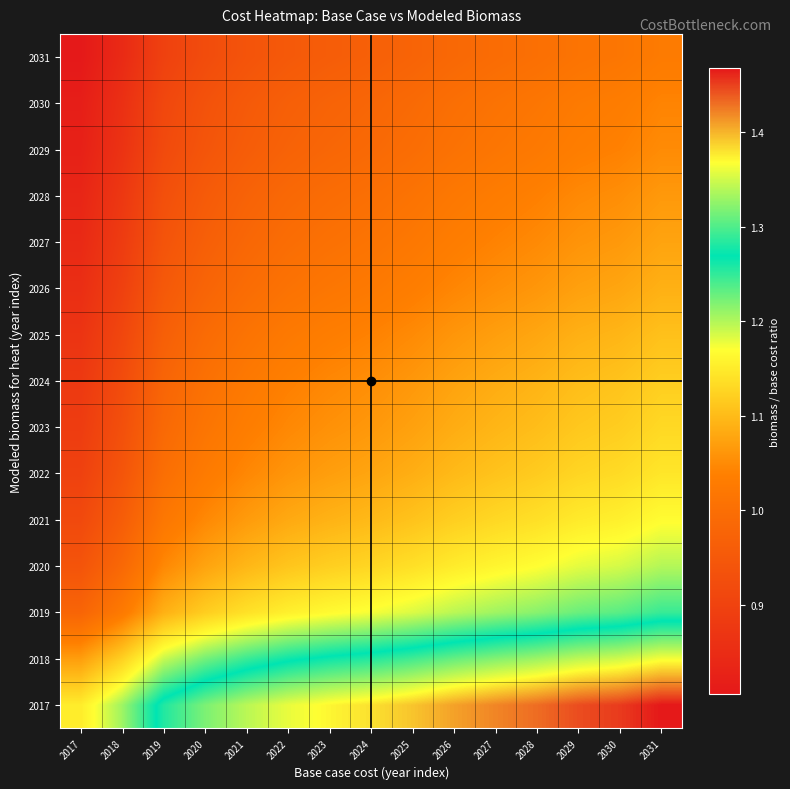

Reading left to right, extract all data points from this chart.

2017: 2017=1.2	2018=1.2	2019=1.3	2020=1.3	2021=1.3	2022=1.4	2023=1.4	2024=1.4	2025=1.4	2026=1.4	2027=1.4	2028=1.4	2029=1.4	2030=1.5	2031=1.5
2018: 2017=1.1	2018=1.1	2019=1.2	2020=1.2	2021=1.2	2022=1.3	2023=1.3	2024=1.3	2025=1.3	2026=1.3	2027=1.3	2028=1.3	2029=1.3	2030=1.4	2031=1.4
2019: 2017=1.0	2018=1.0	2019=1.1	2020=1.1	2021=1.1	2022=1.2	2023=1.2	2024=1.2	2025=1.2	2026=1.2	2027=1.2	2028=1.2	2029=1.2	2030=1.2	2031=1.2
2020: 2017=0.9	2018=1.0	2019=1.0	2020=1.1	2021=1.1	2022=1.1	2023=1.1	2024=1.1	2025=1.1	2026=1.2	2027=1.2	2028=1.2	2029=1.2	2030=1.2	2031=1.2
2021: 2017=0.9	2018=1.0	2019=1.0	2020=1.0	2021=1.1	2022=1.1	2023=1.1	2024=1.1	2025=1.1	2026=1.1	2027=1.1	2028=1.1	2029=1.1	2030=1.2	2031=1.2
2022: 2017=0.9	2018=0.9	2019=1.0	2020=1.0	2021=1.0	2022=1.1	2023=1.1	2024=1.1	2025=1.1	2026=1.1	2027=1.1	2028=1.1	2029=1.1	2030=1.1	2031=1.1
2023: 2017=0.9	2018=0.9	2019=1.0	2020=1.0	2021=1.0	2022=1.0	2023=1.1	2024=1.1	2025=1.1	2026=1.1	2027=1.1	2028=1.1	2029=1.1	2030=1.1	2031=1.1
2024: 2017=0.9	2018=0.9	2019=1.0	2020=1.0	2021=1.0	2022=1.0	2023=1.0	2024=1.1	2025=1.1	2026=1.1	2027=1.1	2028=1.1	2029=1.1	2030=1.1	2031=1.1
2025: 2017=0.9	2018=0.9	2019=1.0	2020=1.0	2021=1.0	2022=1.0	2023=1.0	2024=1.0	2025=1.0	2026=1.1	2027=1.1	2028=1.1	2029=1.1	2030=1.1	2031=1.1
2026: 2017=0.9	2018=0.9	2019=1.0	2020=1.0	2021=1.0	2022=1.0	2023=1.0	2024=1.0	2025=1.0	2026=1.0	2027=1.1	2028=1.1	2029=1.1	2030=1.1	2031=1.1
2027: 2017=0.8	2018=0.9	2019=0.9	2020=1.0	2021=1.0	2022=1.0	2023=1.0	2024=1.0	2025=1.0	2026=1.0	2027=1.0	2028=1.0	2029=1.1	2030=1.1	2031=1.1
2028: 2017=0.8	2018=0.9	2019=0.9	2020=1.0	2021=1.0	2022=1.0	2023=1.0	2024=1.0	2025=1.0	2026=1.0	2027=1.0	2028=1.0	2029=1.0	2030=1.1	2031=1.1
2029: 2017=0.8	2018=0.9	2019=0.9	2020=0.9	2021=1.0	2022=1.0	2023=1.0	2024=1.0	2025=1.0	2026=1.0	2027=1.0	2028=1.0	2029=1.0	2030=1.0	2031=1.1
2030: 2017=0.8	2018=0.9	2019=0.9	2020=0.9	2021=1.0	2022=1.0	2023=1.0	2024=1.0	2025=1.0	2026=1.0	2027=1.0	2028=1.0	2029=1.0	2030=1.0	2031=1.0
2031: 2017=0.8	2018=0.8	2019=0.9	2020=0.9	2021=0.9	2022=1.0	2023=1.0	2024=1.0	2025=1.0	2026=1.0	2027=1.0	2028=1.0	2029=1.0	2030=1.0	2031=1.0